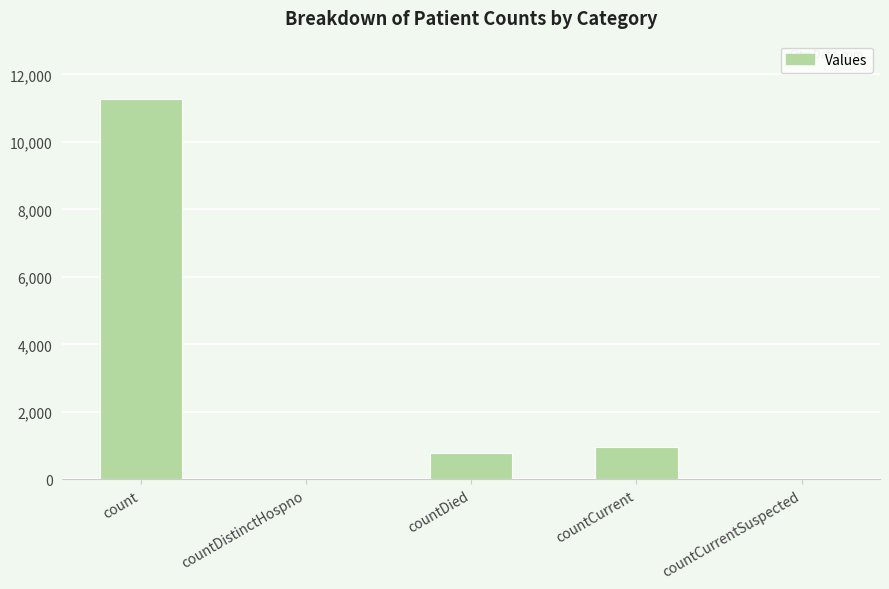

Count the number of categories in the chart.

5